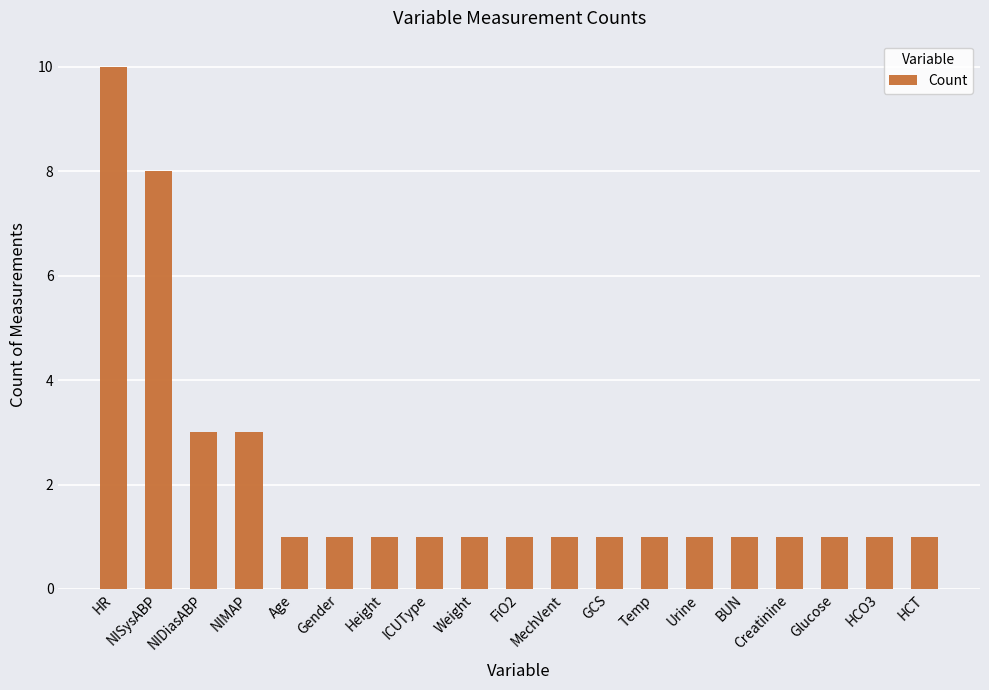

The chart shows a value of 1 at BUN. True or false?

True